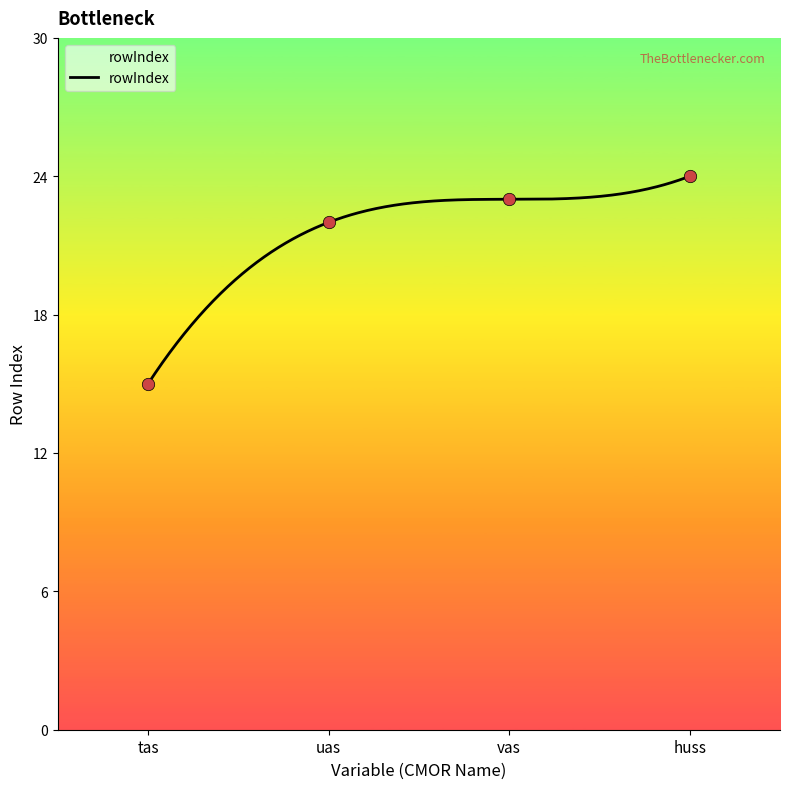

Approximately how many times larger is the value at huss compared to vas?

1.0